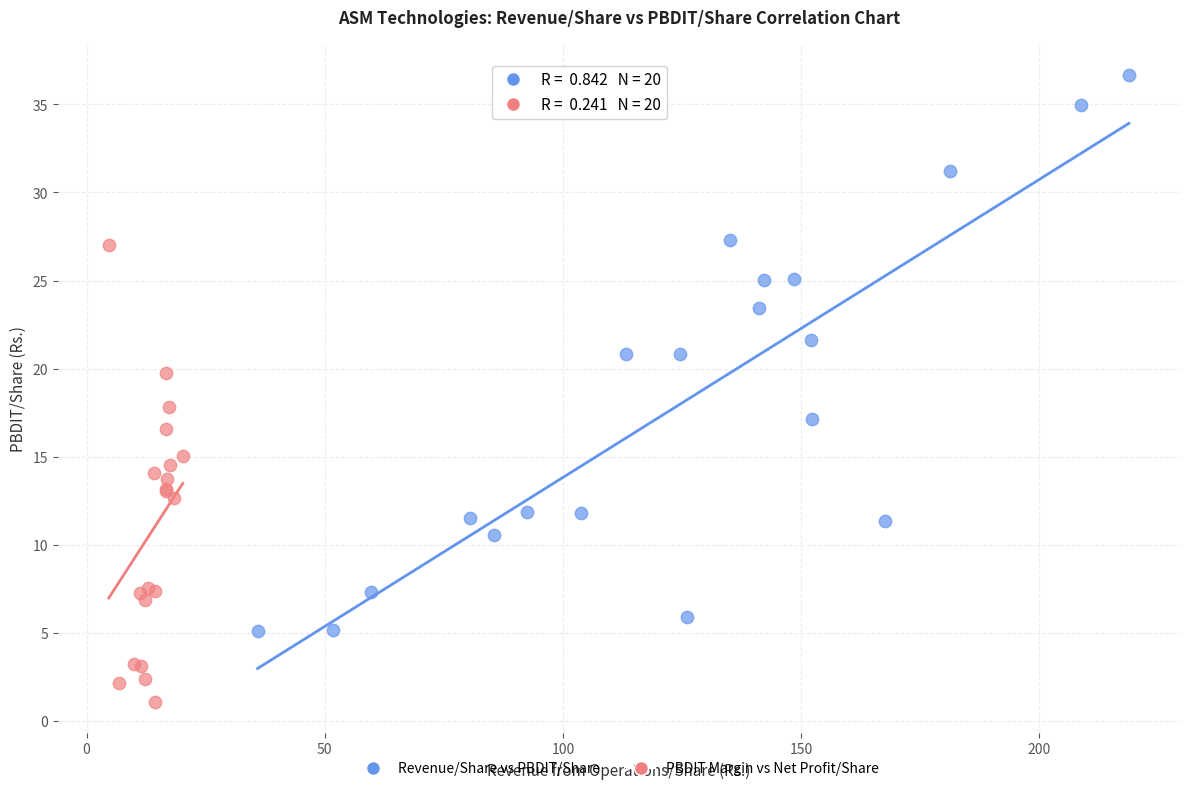

Which series contains the highest Y value?

Revenue/Share vs PBDIT/Share